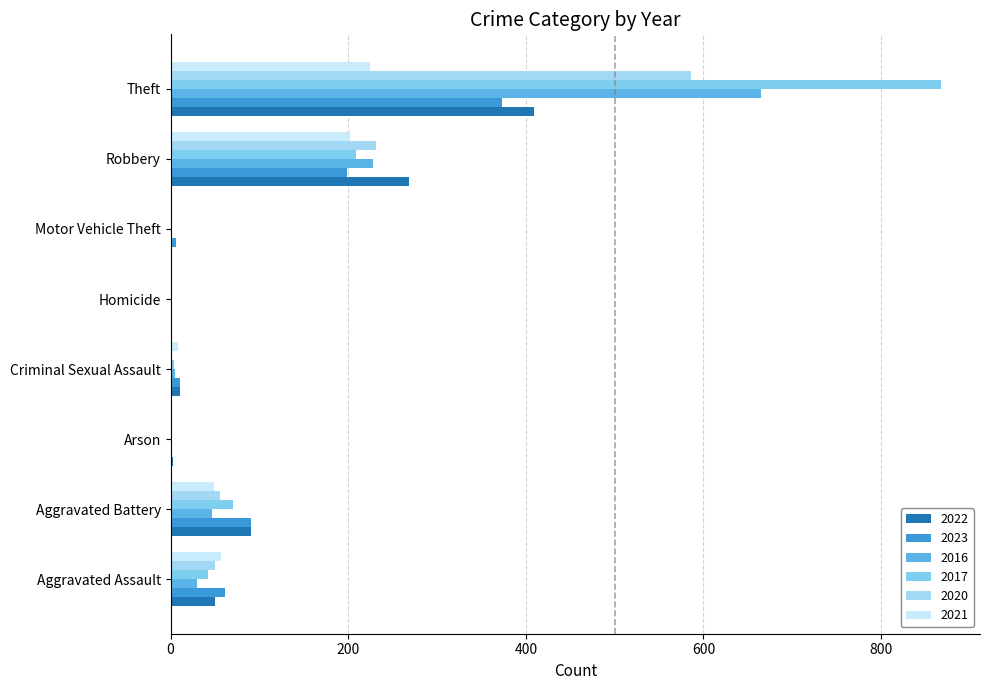

Between Theft and Homicide, which is larger?

Theft